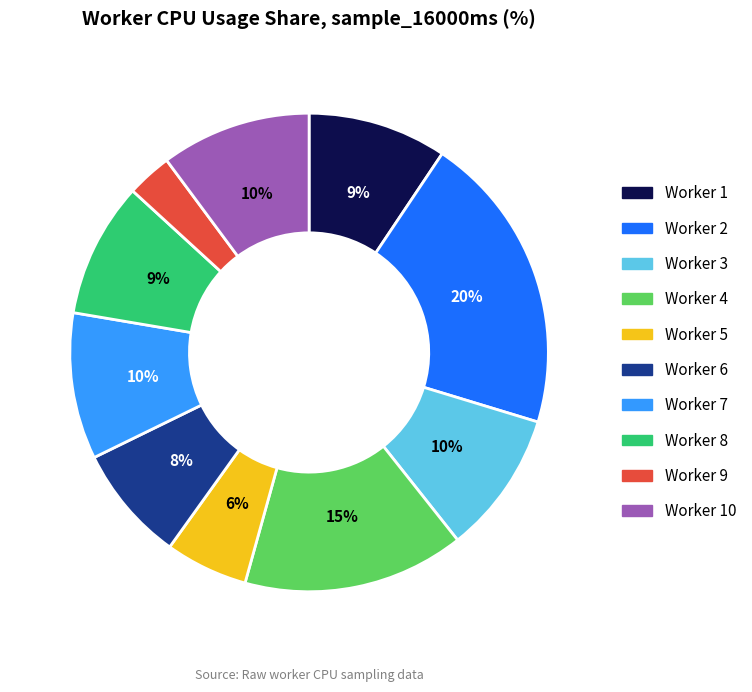

Count the number of slices in the pie.

10